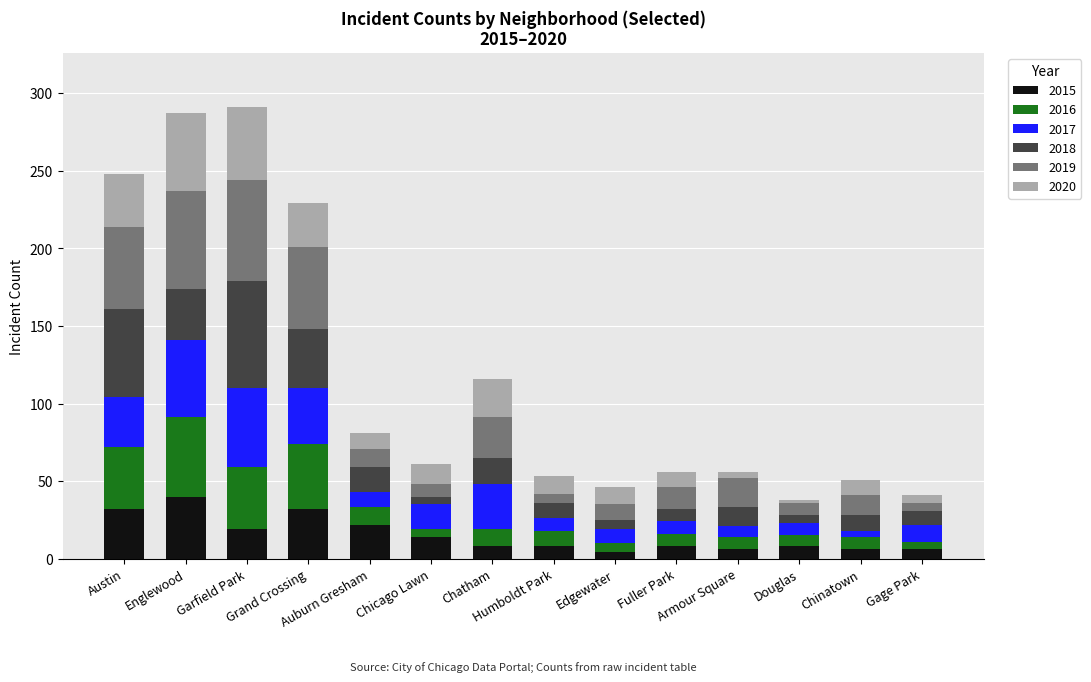

What is the highest value of the 2015 series?

40